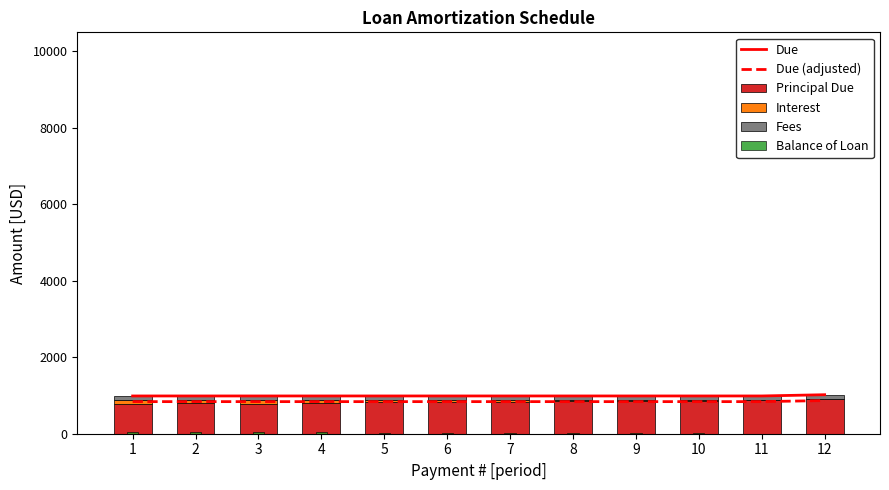

What is the maximum value for Fees?

100.0